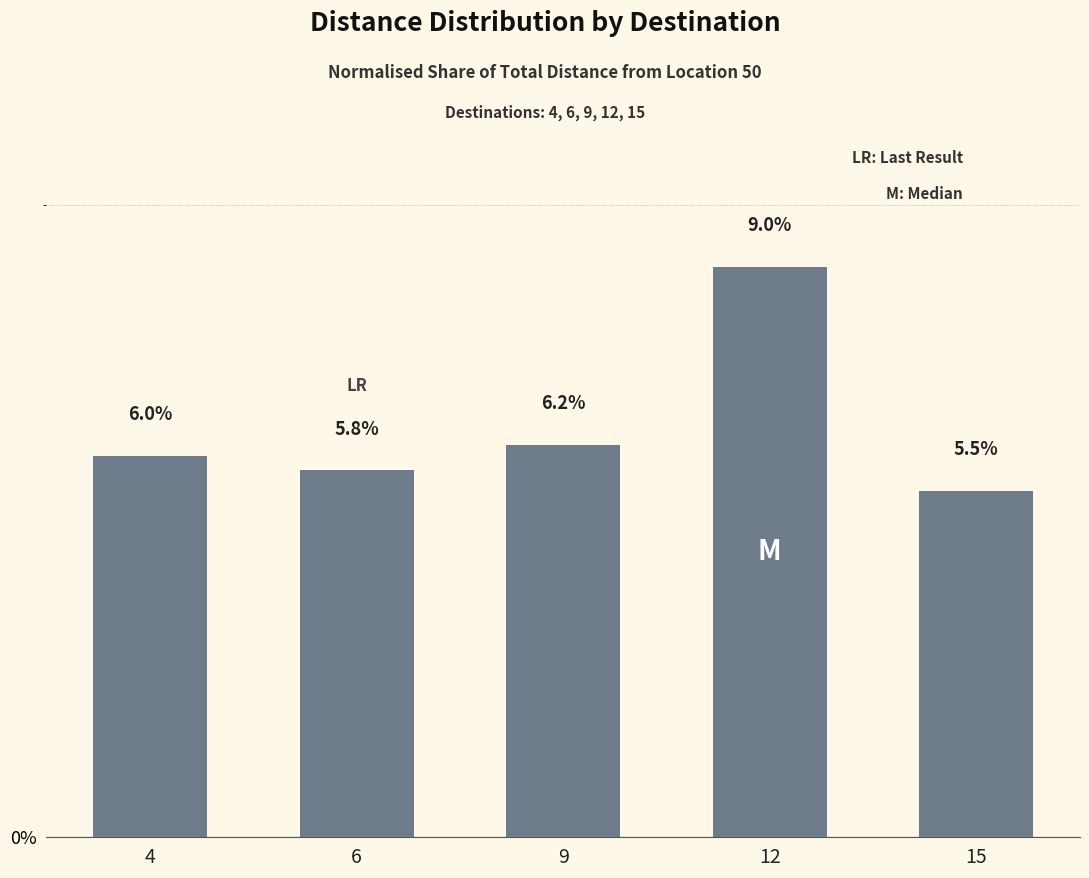

The chart shows a value of 12.6 at 12. True or false?

False